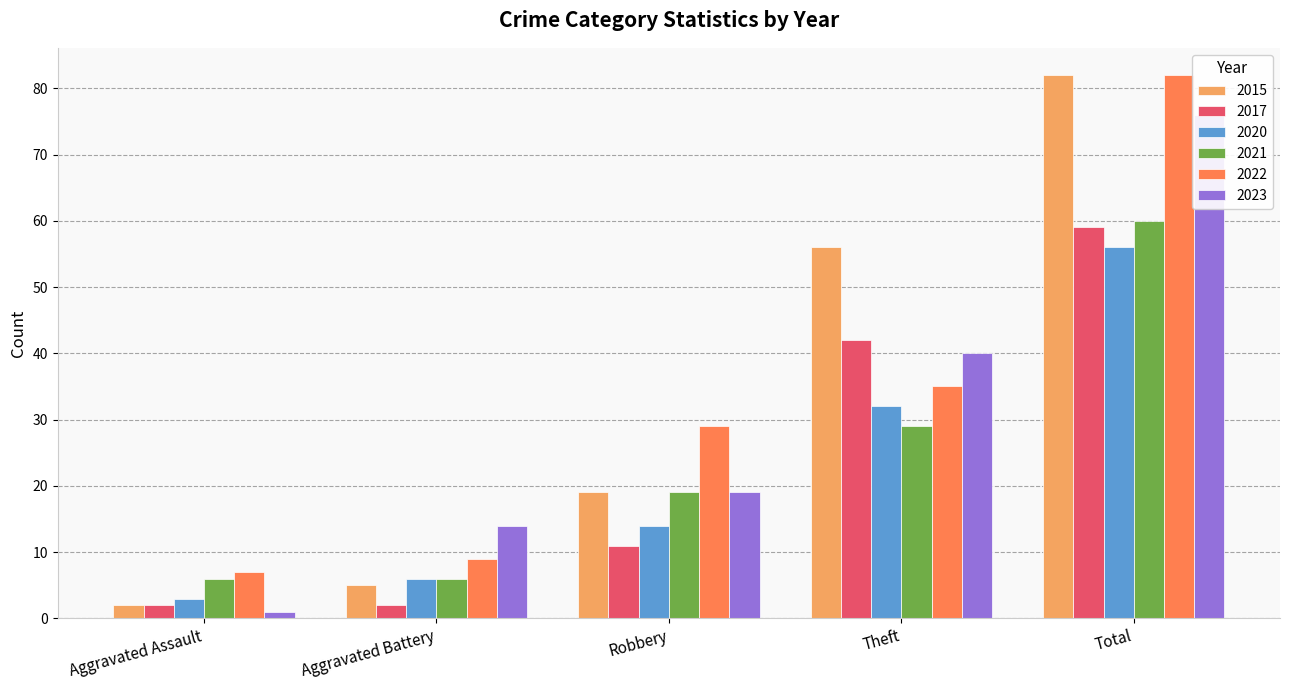

At which label does 2015 reach its peak?

Total